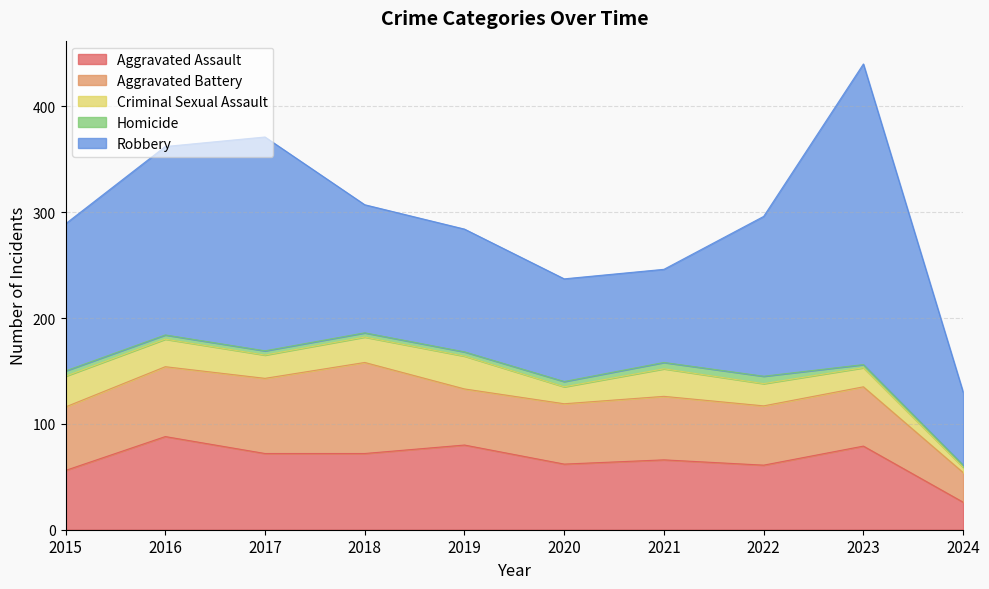

What is the value of the Homicide point at the 6th from the left?

5